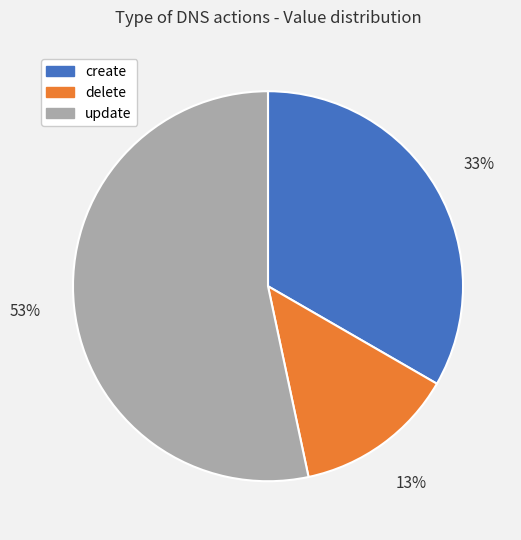

Is there a majority slice in this chart?

Yes